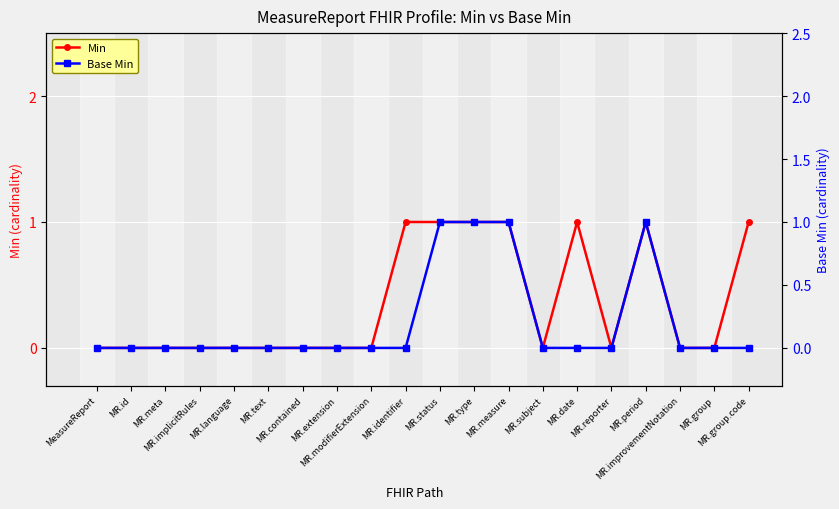

Reading left to right, what are all the values shown in this chart?

Min: MeasureReport=0	MR.id=0	MR.meta=0	MR.implicitRules=0	MR.language=0	MR.text=0	MR.contained=0	MR.extension=0	MR.modifierExtension=0	MR.identifier=1	MR.status=1	MR.type=1	MR.measure=1	MR.subject=0	MR.date=1	MR.reporter=0	MR.period=1	MR.improvementNotation=0	MR.group=0	MR.group.code=1
Base Min: MeasureReport=0	MR.id=0	MR.meta=0	MR.implicitRules=0	MR.language=0	MR.text=0	MR.contained=0	MR.extension=0	MR.modifierExtension=0	MR.identifier=0	MR.status=1	MR.type=1	MR.measure=1	MR.subject=0	MR.date=0	MR.reporter=0	MR.period=1	MR.improvementNotation=0	MR.group=0	MR.group.code=0